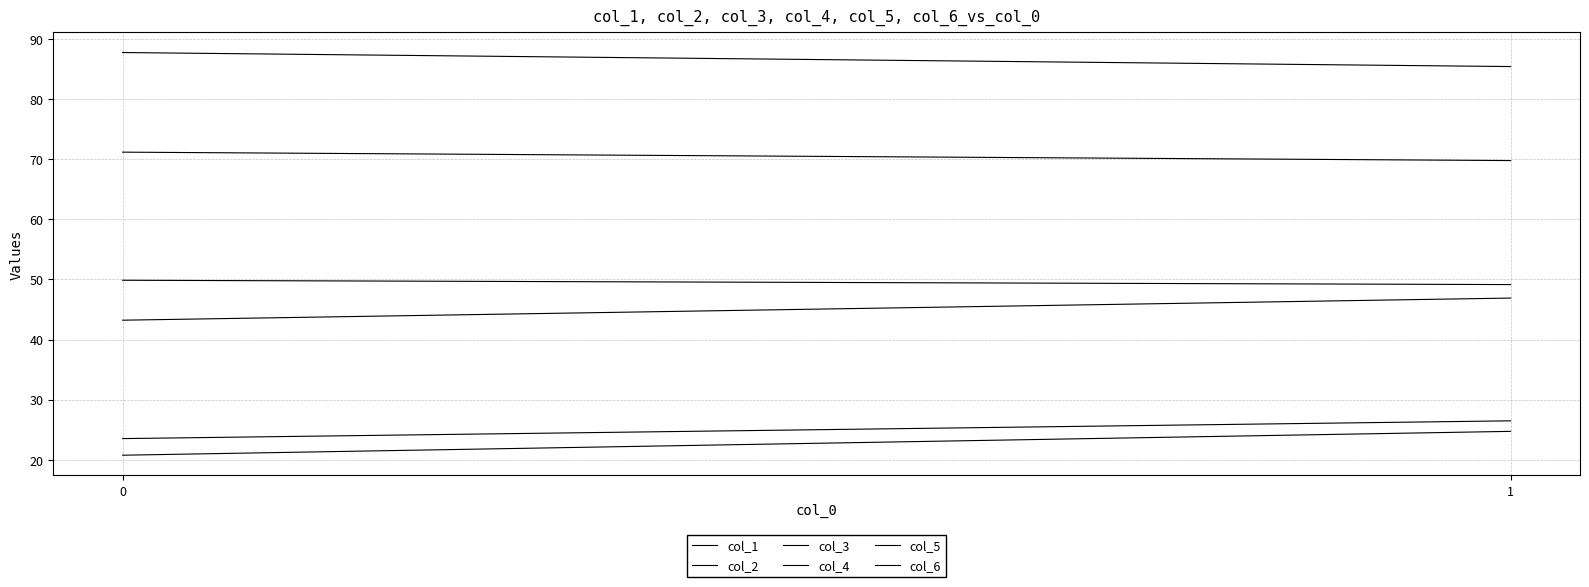

Reading right to left, what are all the values shown in this chart?

col_1: 24.7	20.8
col_2: 69.8	71.2
col_3: 85.4	87.7
col_4: 46.9	43.2
col_5: 26.5	23.5
col_6: 49.1	49.9